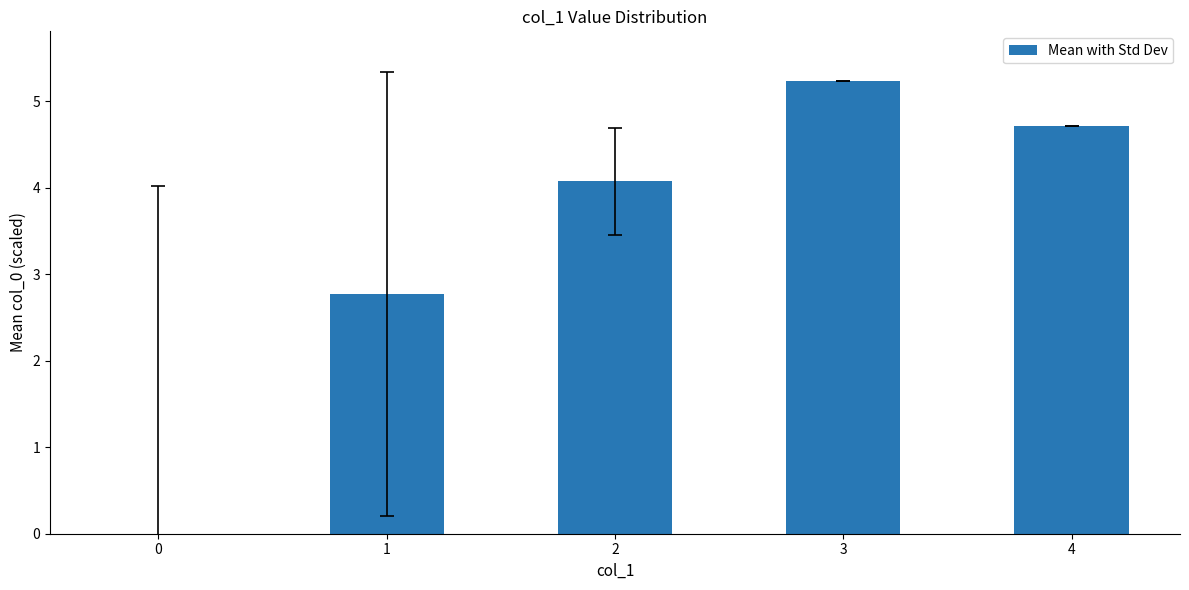

What is the maximum value shown in the chart?

5.2